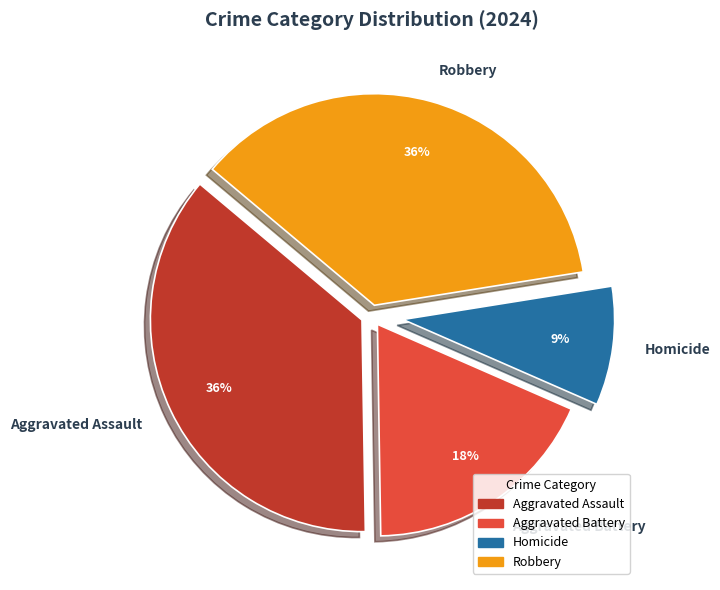

To the nearest percent, what portion does Robbery represent?

36%